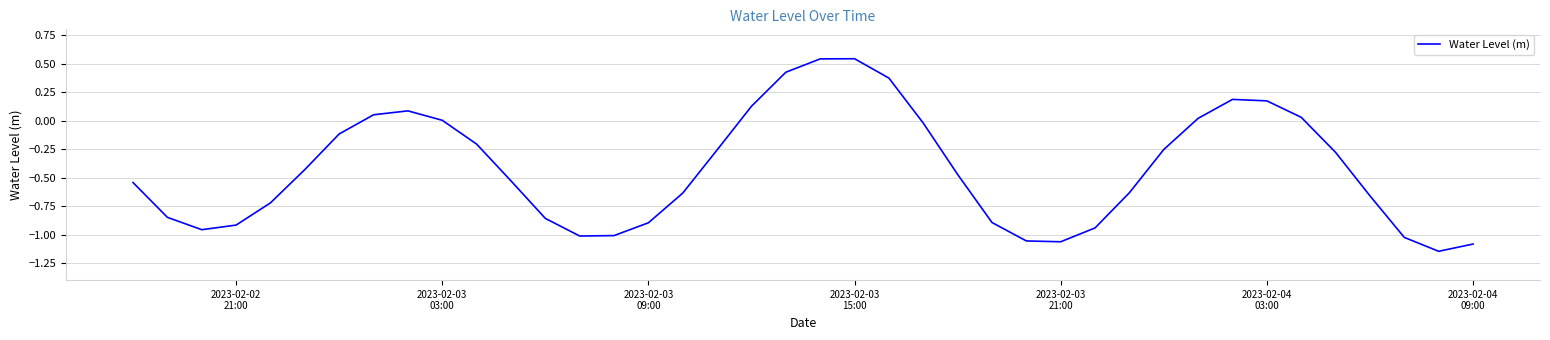

What is the difference between the maximum and minimum values?

1.7